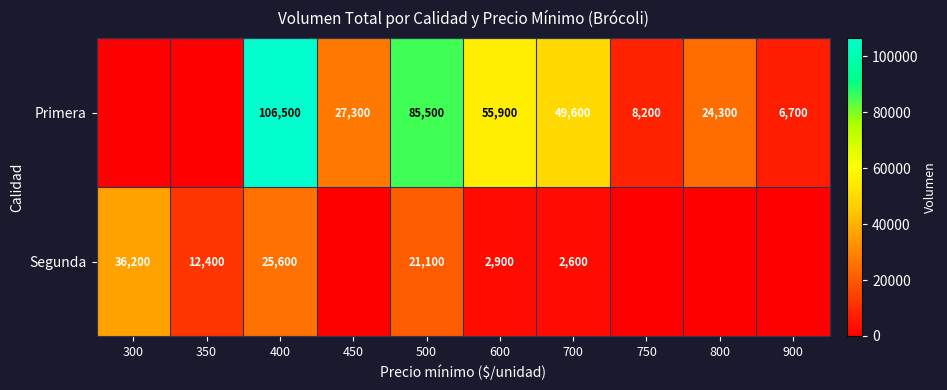

Is it true that Primera equals 6700 at 900?

True